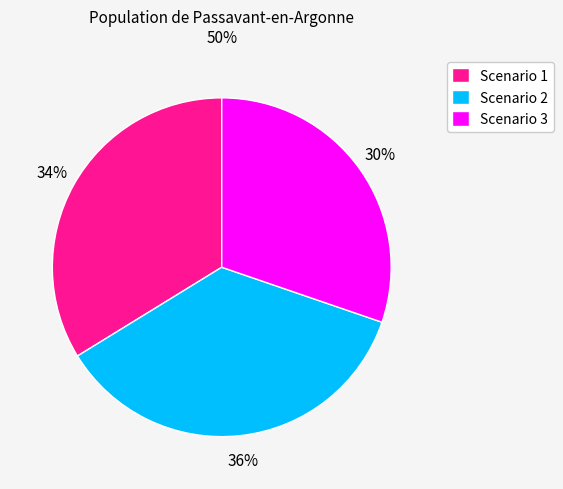

The Scenario 3 slice represents 39% of the pie. True or false?

False